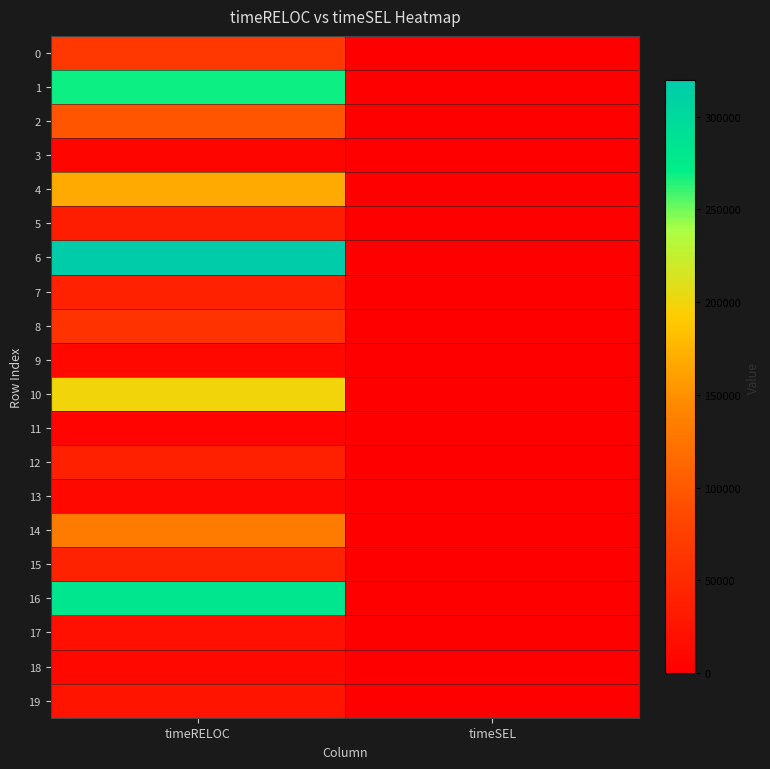

Which label corresponds to the smallest value in the chart?

timeSEL